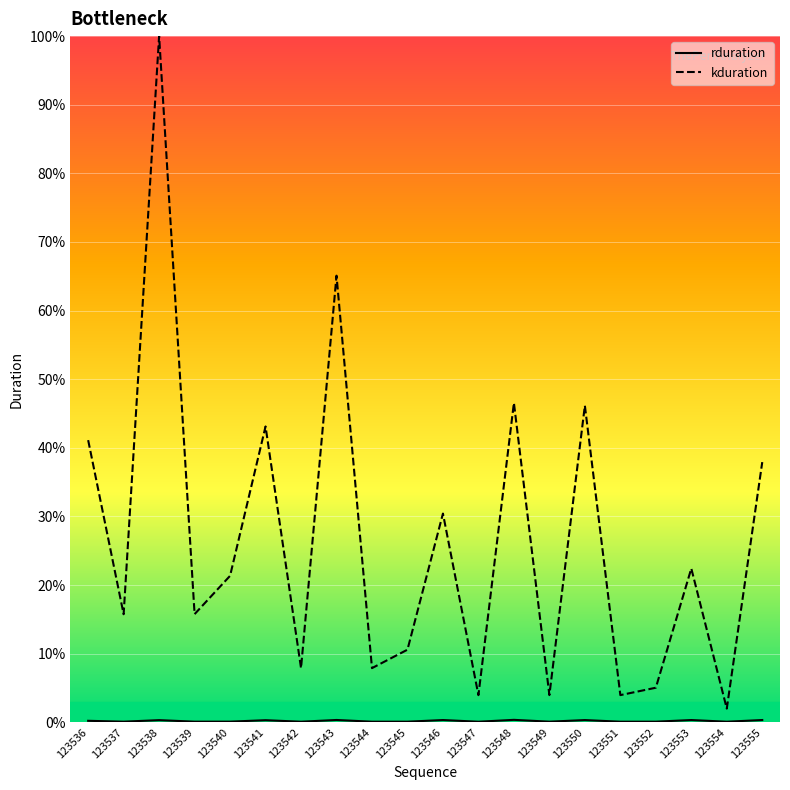

Rank the series at 123554 from highest to lowest value.

kduration, rduration